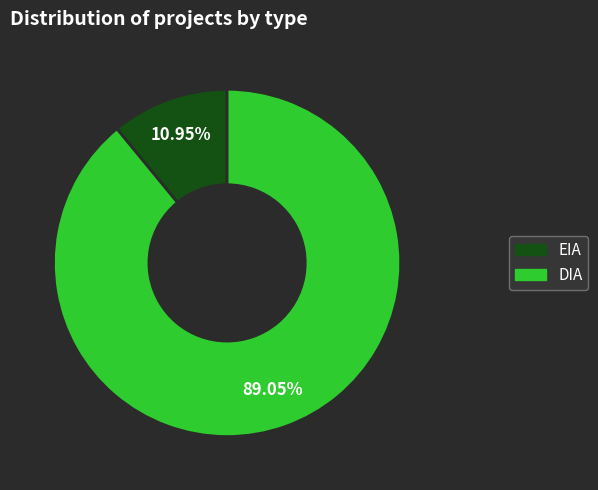

To the nearest percent, what is the difference between the largest and smallest slice percentages?

78%